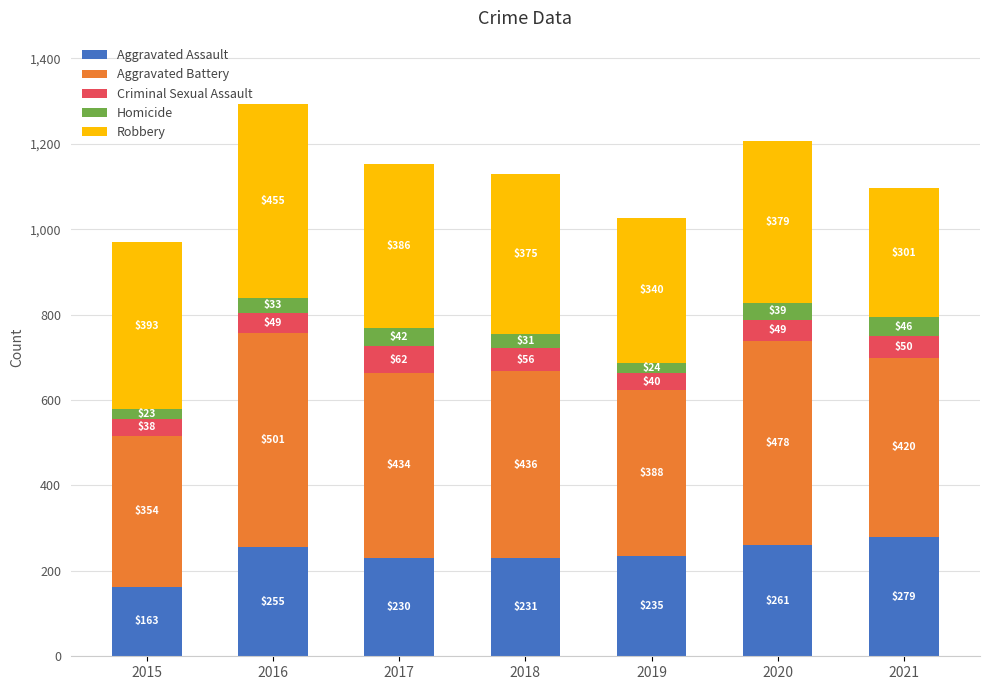

The value of Aggravated Assault at 2018 is 134. True or false?

False